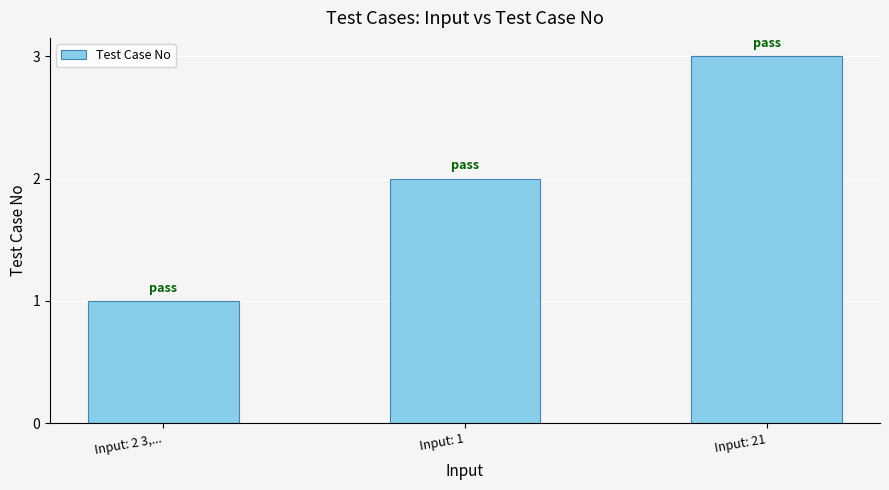

How many values are below 2?

1